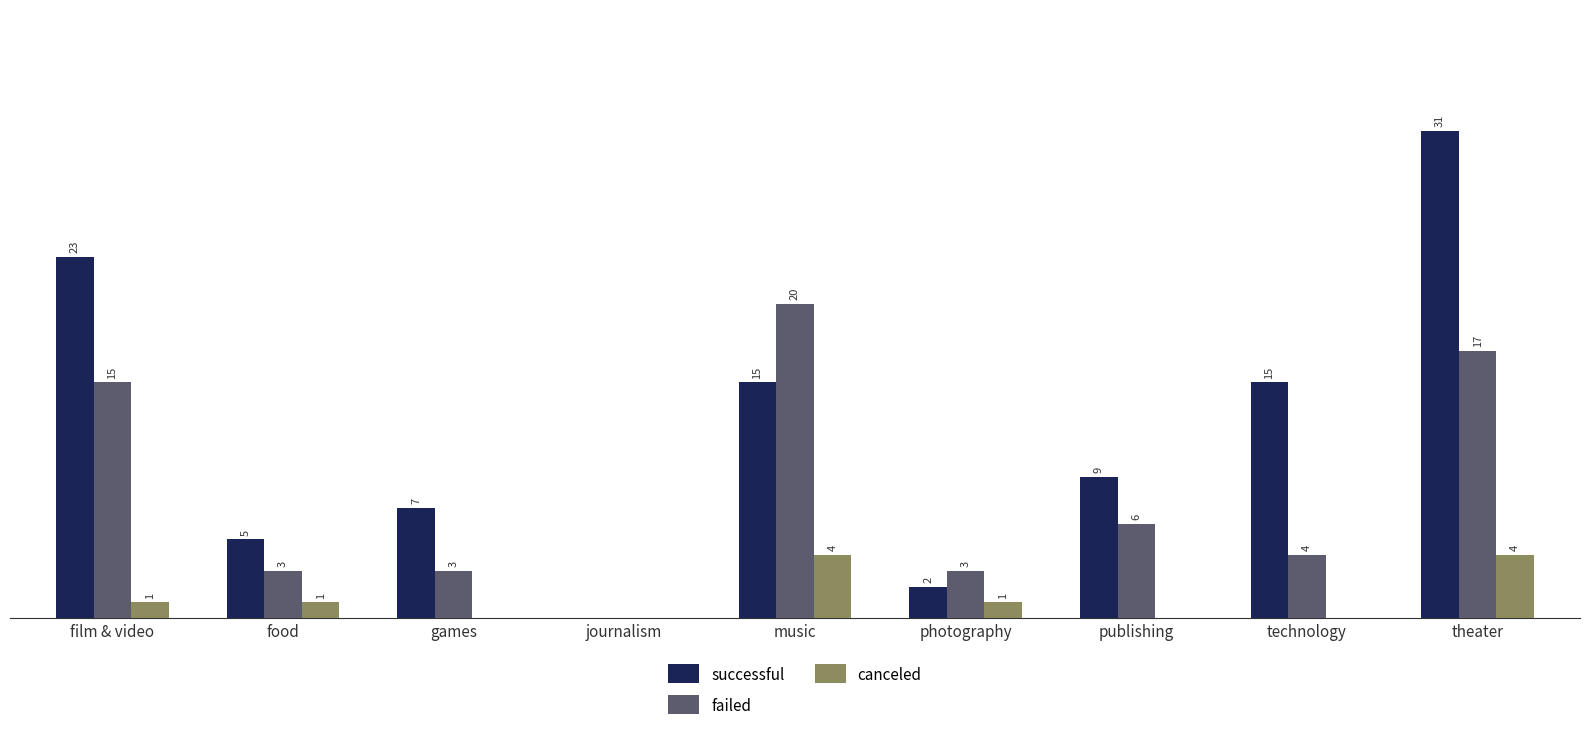

At which category is the sum across all series the highest?

theater